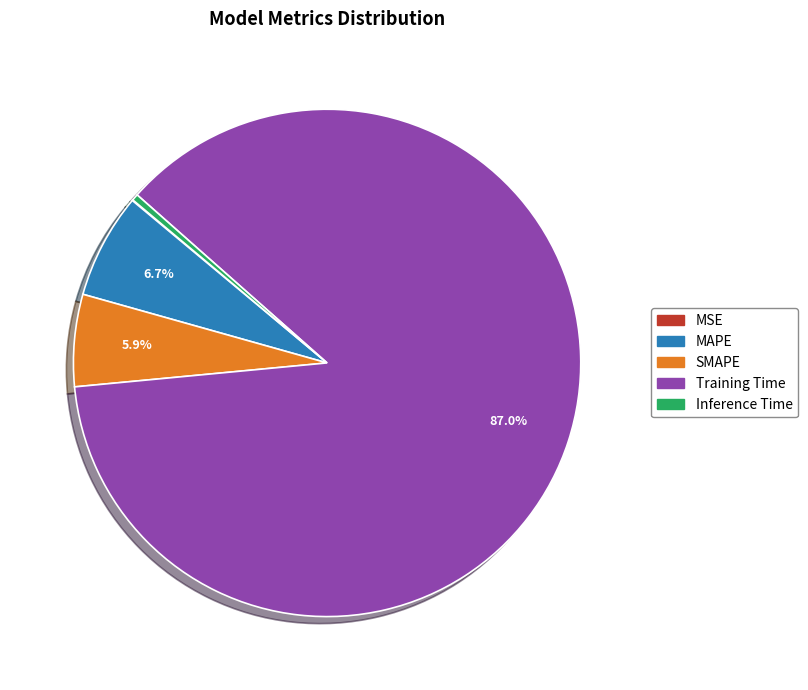

What is the largest slice in the pie chart?

Training Time